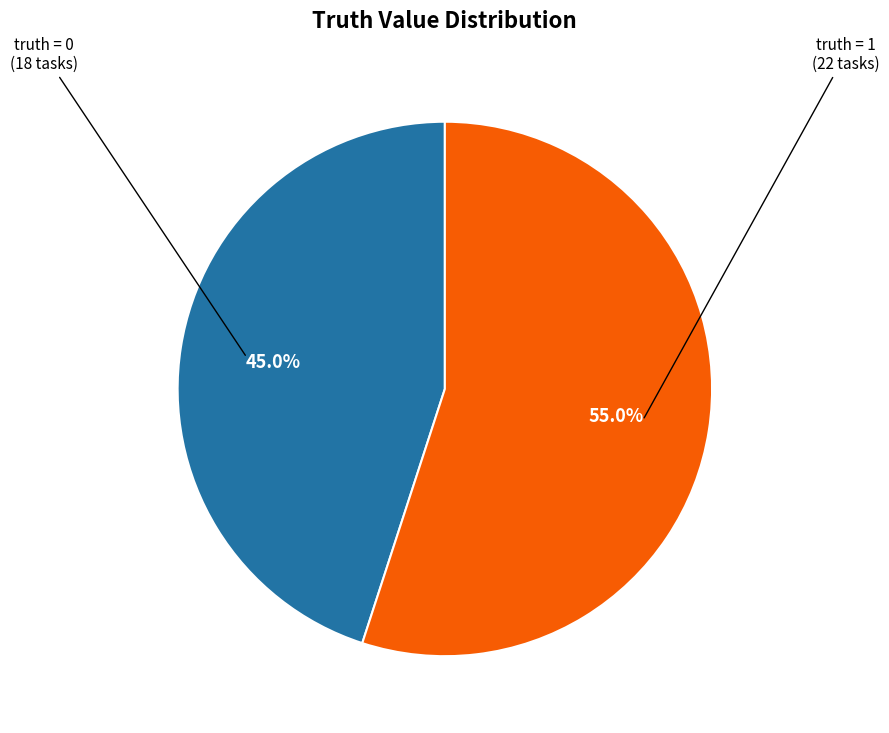

Is there any slice that represents more than half of the pie?

Yes